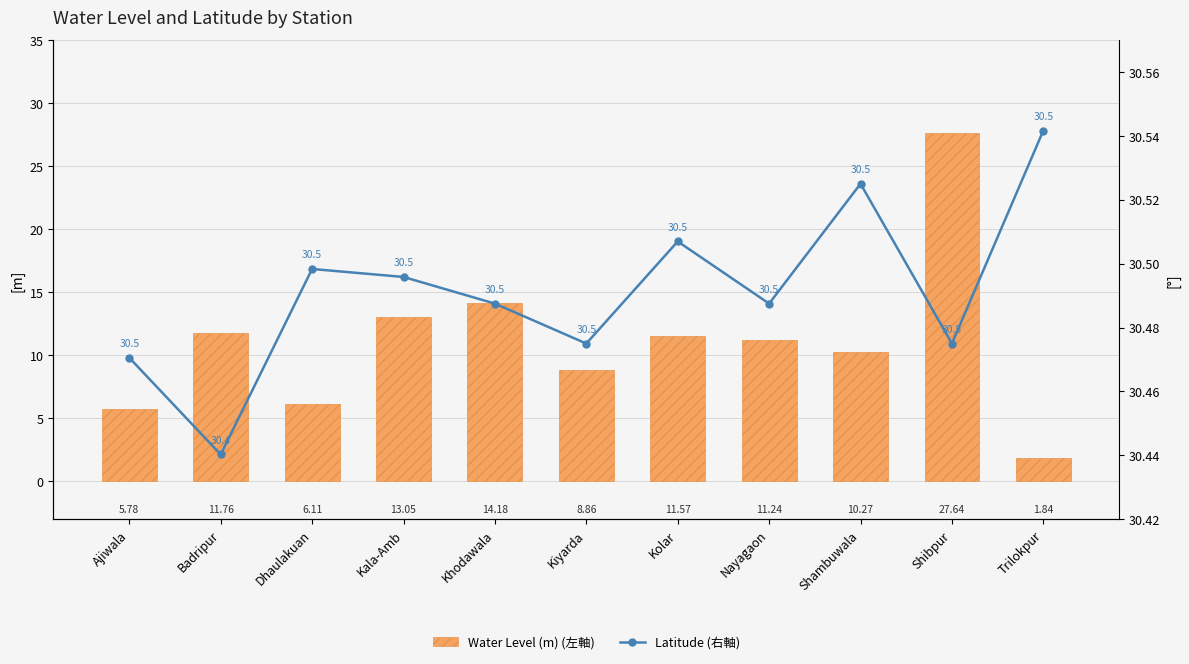

Is it true that Water Level (m) (左軸) equals 10.3 at Shambuwala?

True